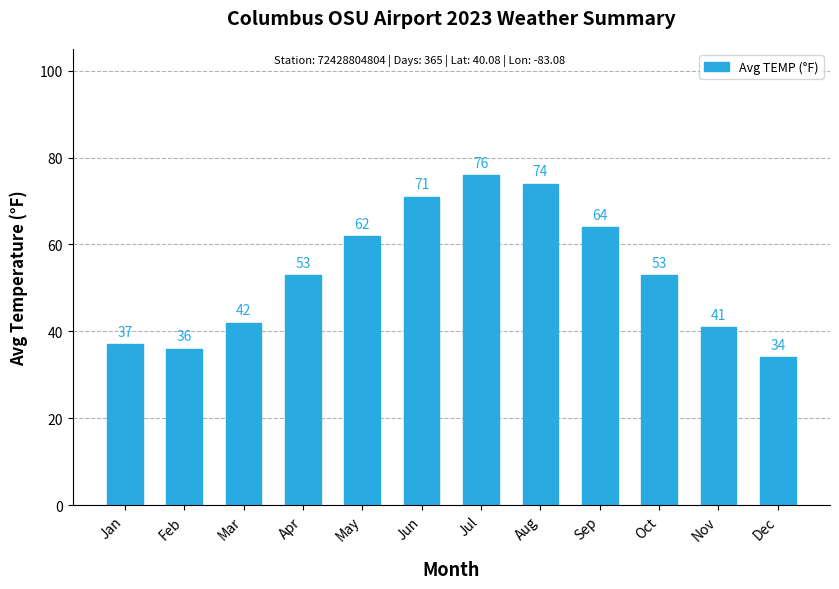

What is the greatest value displayed?

76